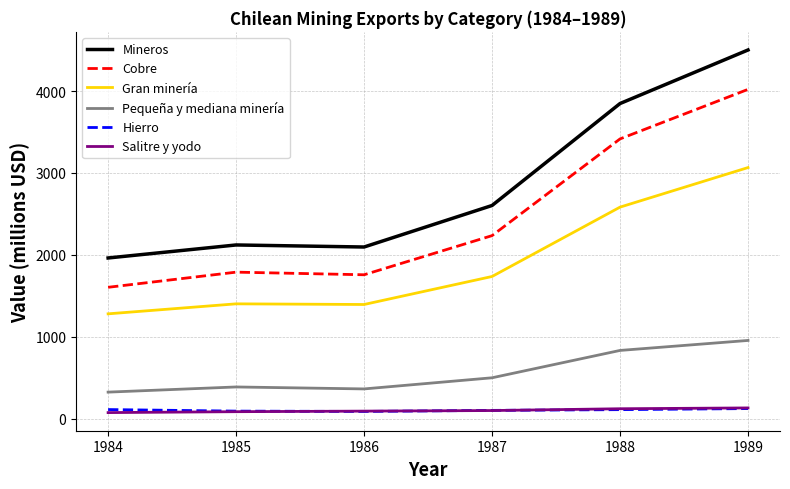

Where is Mineros nearest to the value 3232?

1988